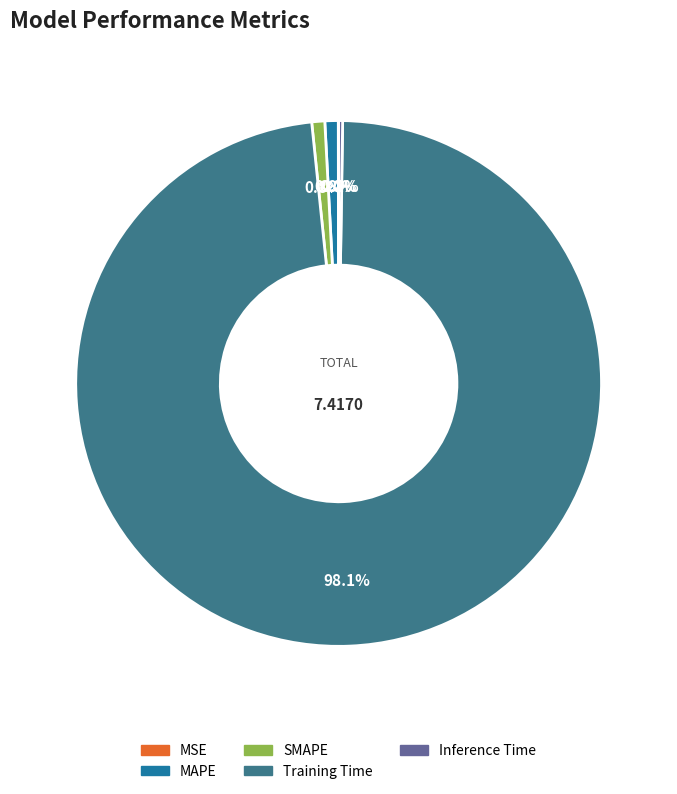

Which has a higher value, Training Time or SMAPE?

Training Time